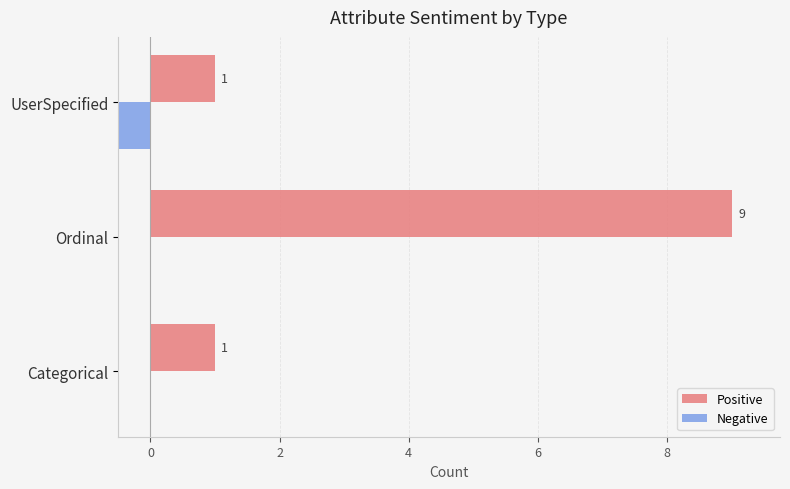

Which series has the largest total across all categories?

Positive